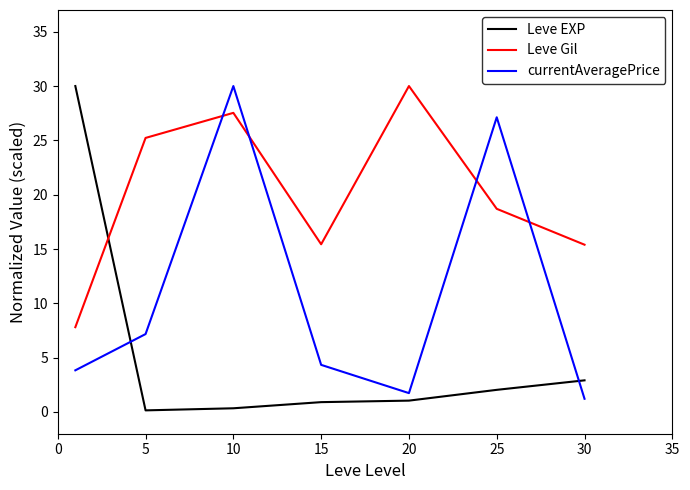

Which series has the largest total across all categories?

Leve Gil